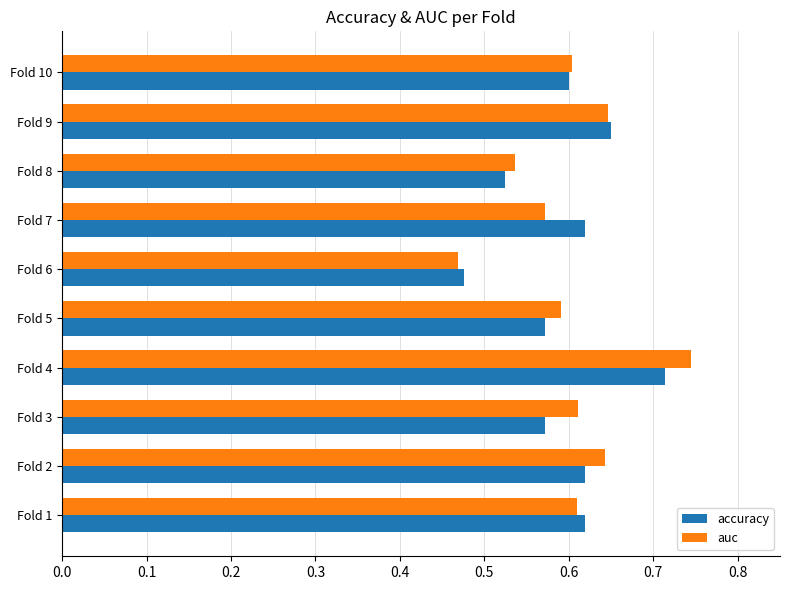

How many auc values are between 0 and 1?

10